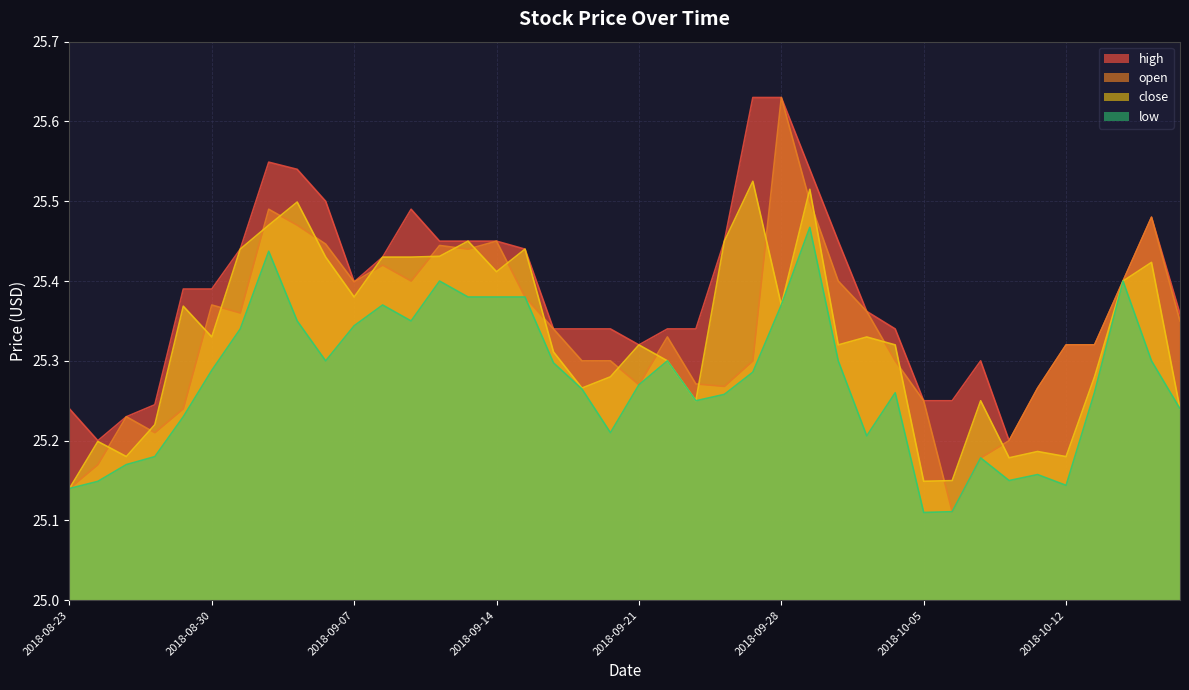

What is the label of the 18th point from the right?

2018-09-25